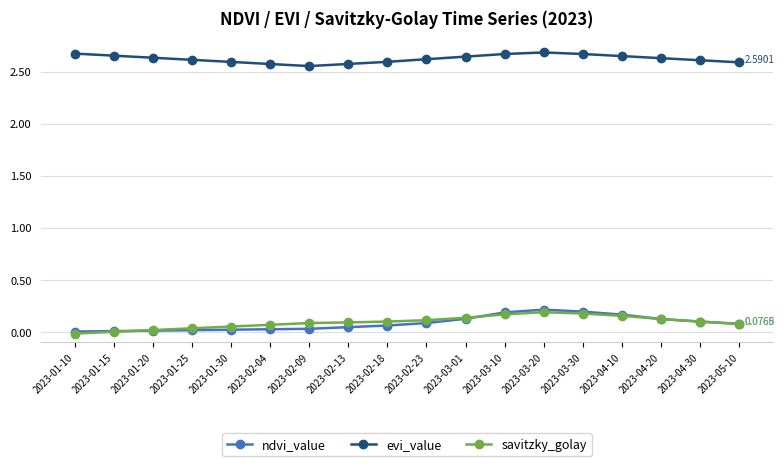

Which series has the largest total across all categories?

evi_value